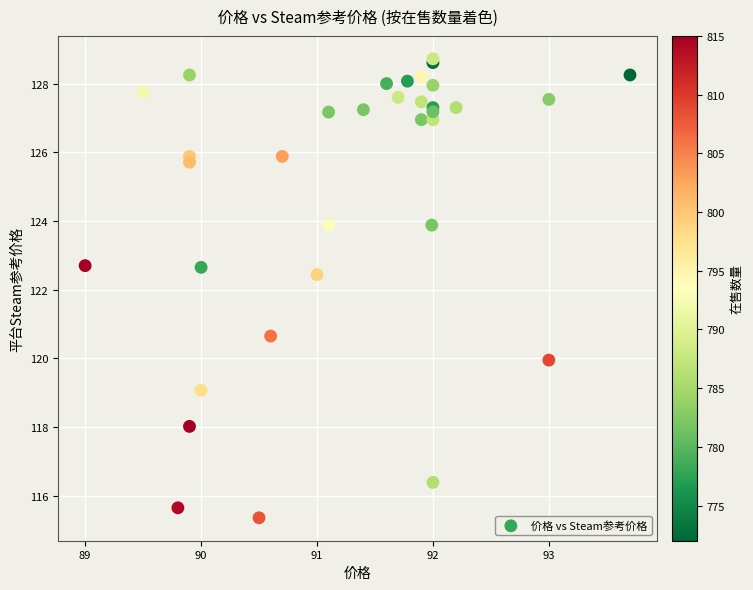

What Y value in the scatter plot is closest to 122?

122.4